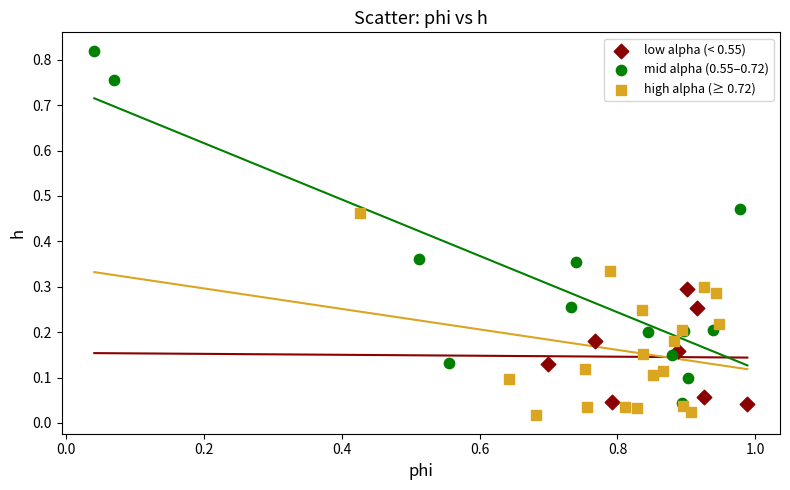

Which series reaches the maximum Y coordinate?

mid alpha (0.55–0.72)